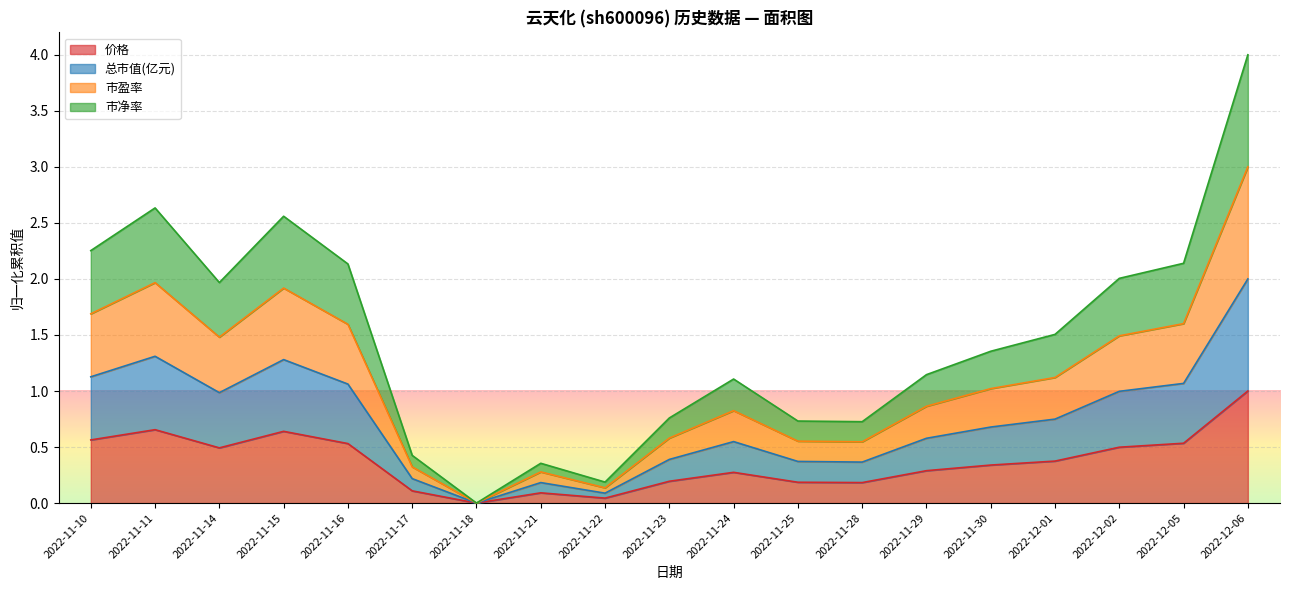

True or false: 总市值(亿元) and 市盈率 intersect in this chart.

False